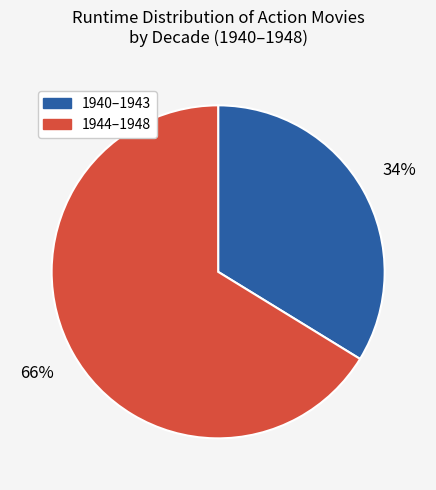

Does any single category account for the majority?

Yes